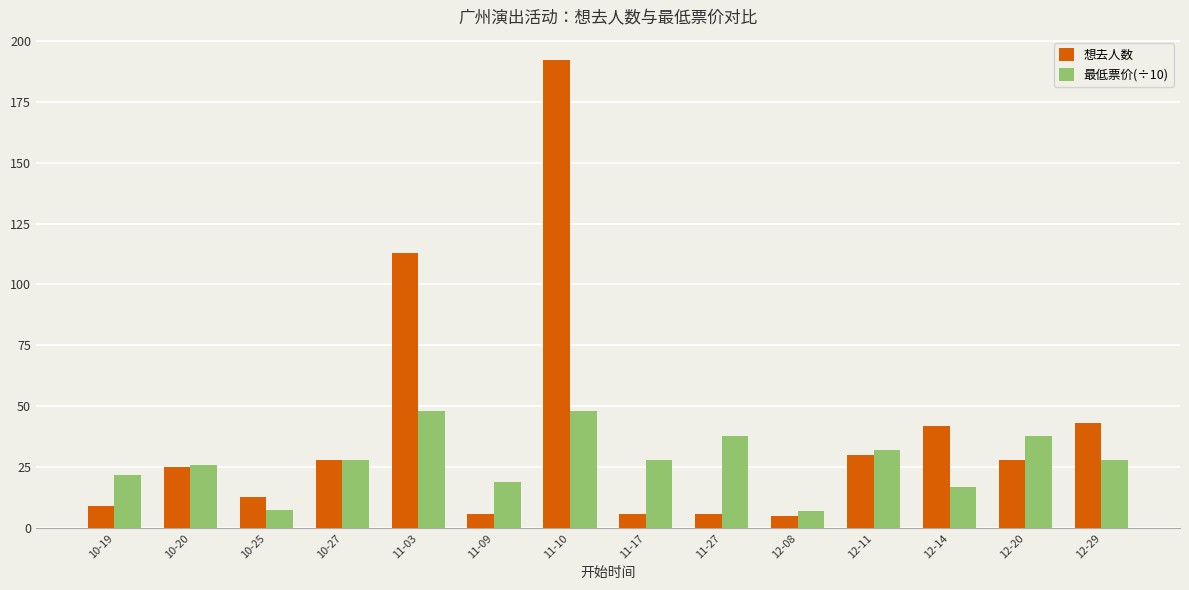

Between 11-10 and 11-17, which series saw the biggest shift?

想去人数